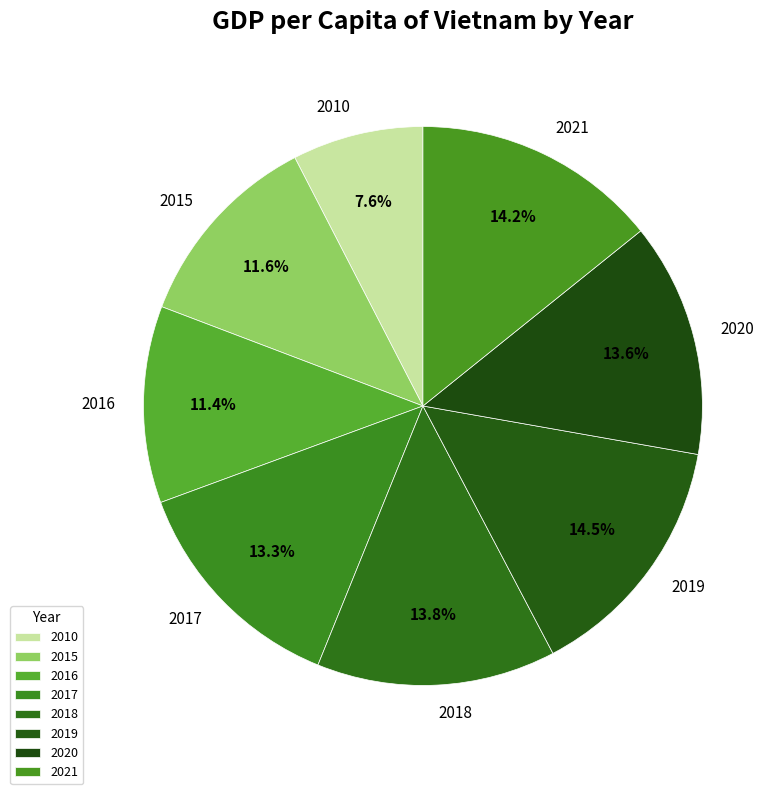

Is it true that 2020 is 14% of the pie?

True